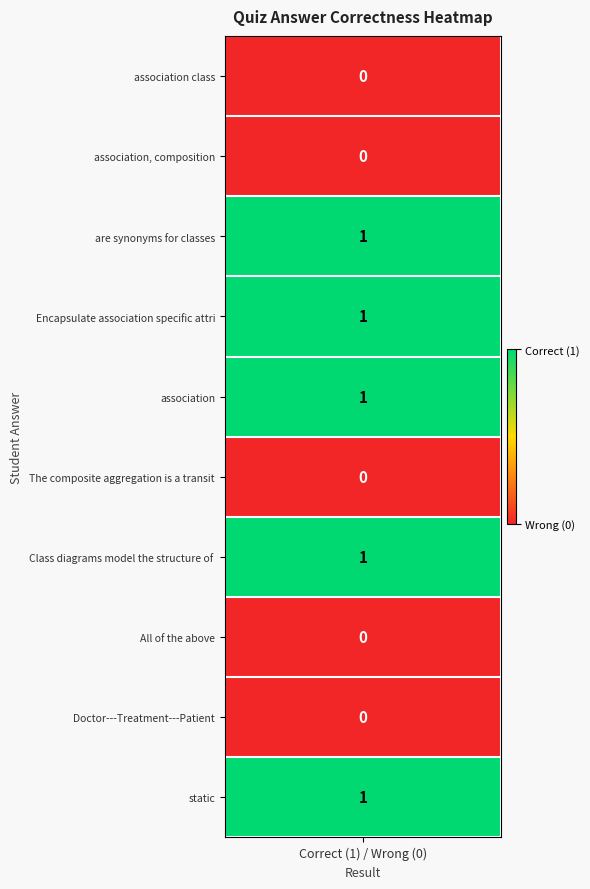

True or false: the data shows 1 at 4.

False